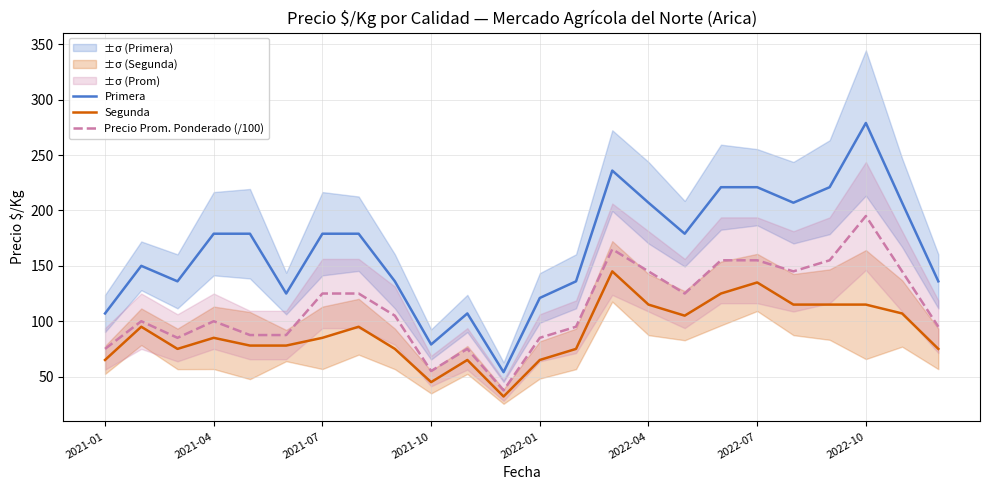

True or false: Segunda and Primera cross at least once.

False